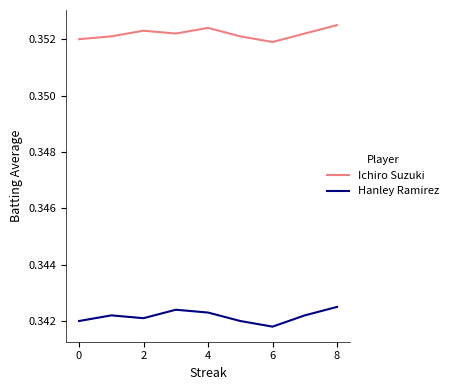

True or false: Ichiro Suzuki and Hanley Ramirez cross at least once.

False